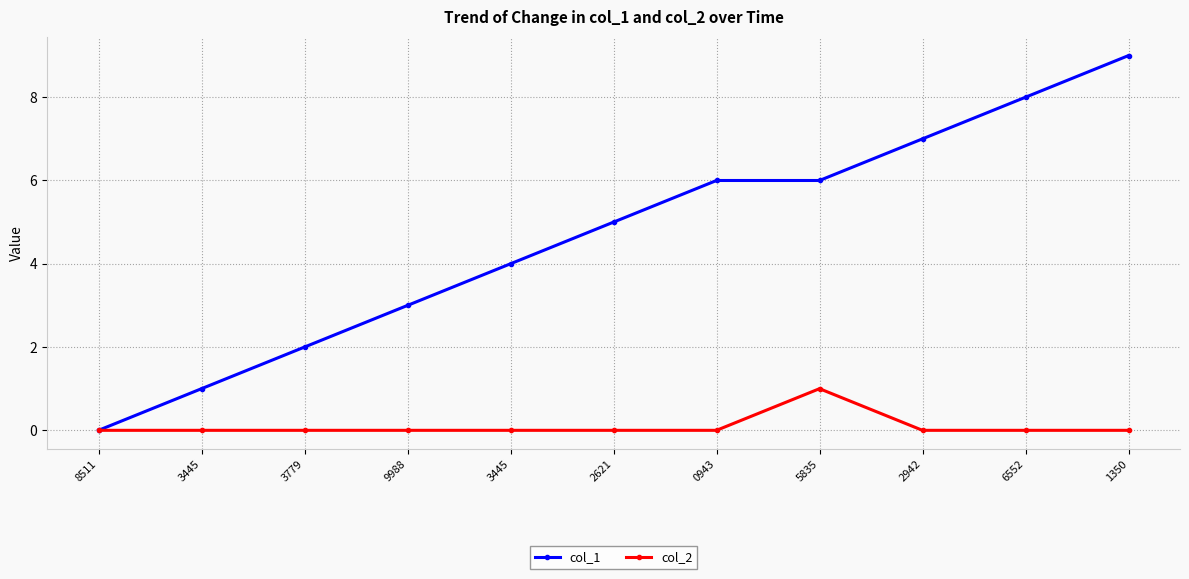

Is it true that col_1 equals 2 at 3445?

False